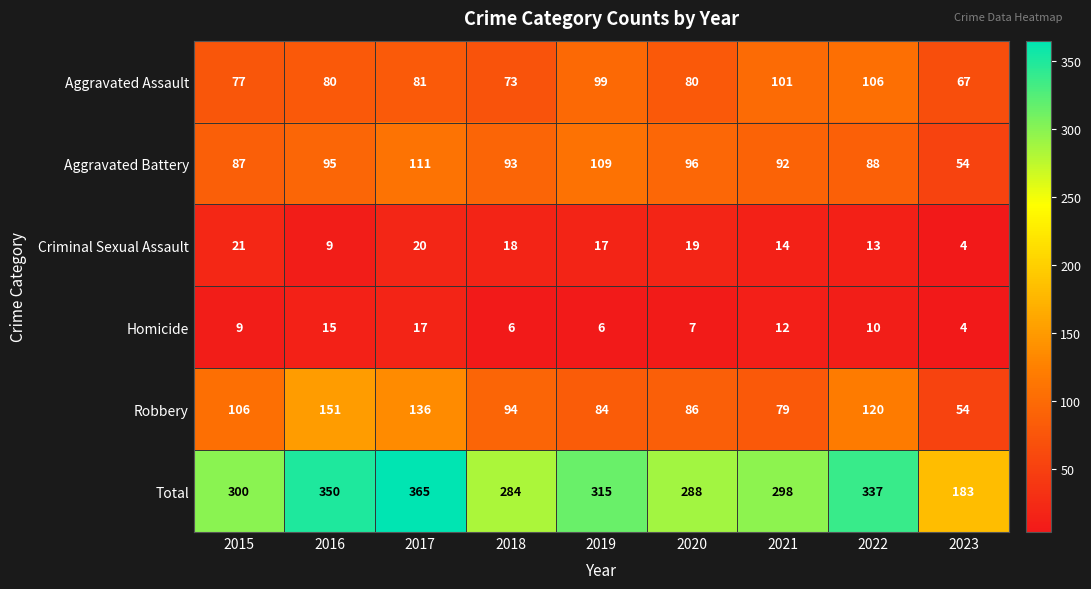

What is the maximum value shown in the chart?

365